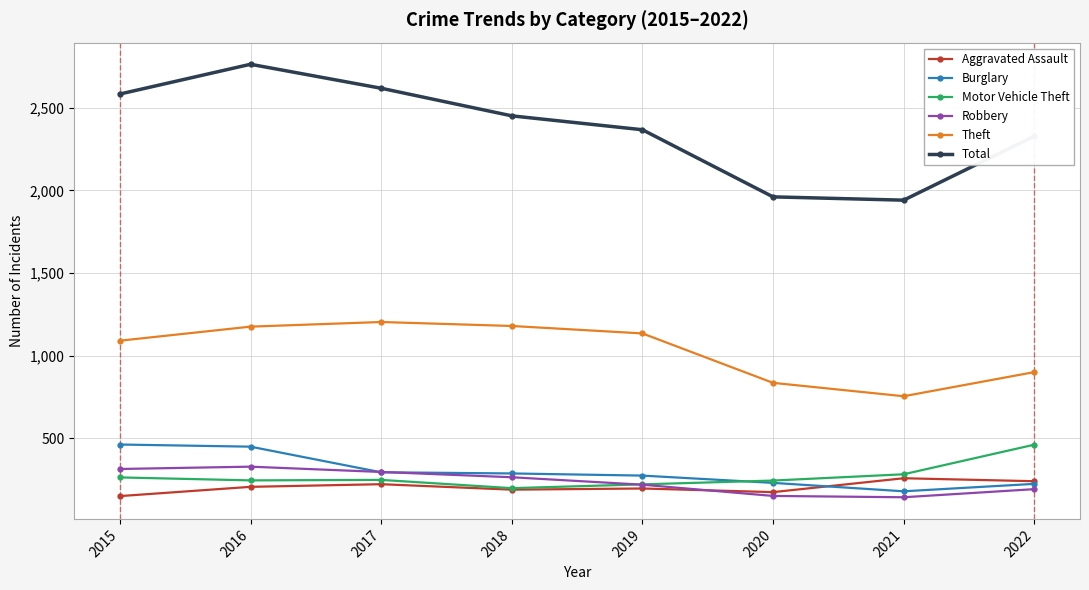

What is the difference between the maximum and second lowest values in the Robbery series?

177